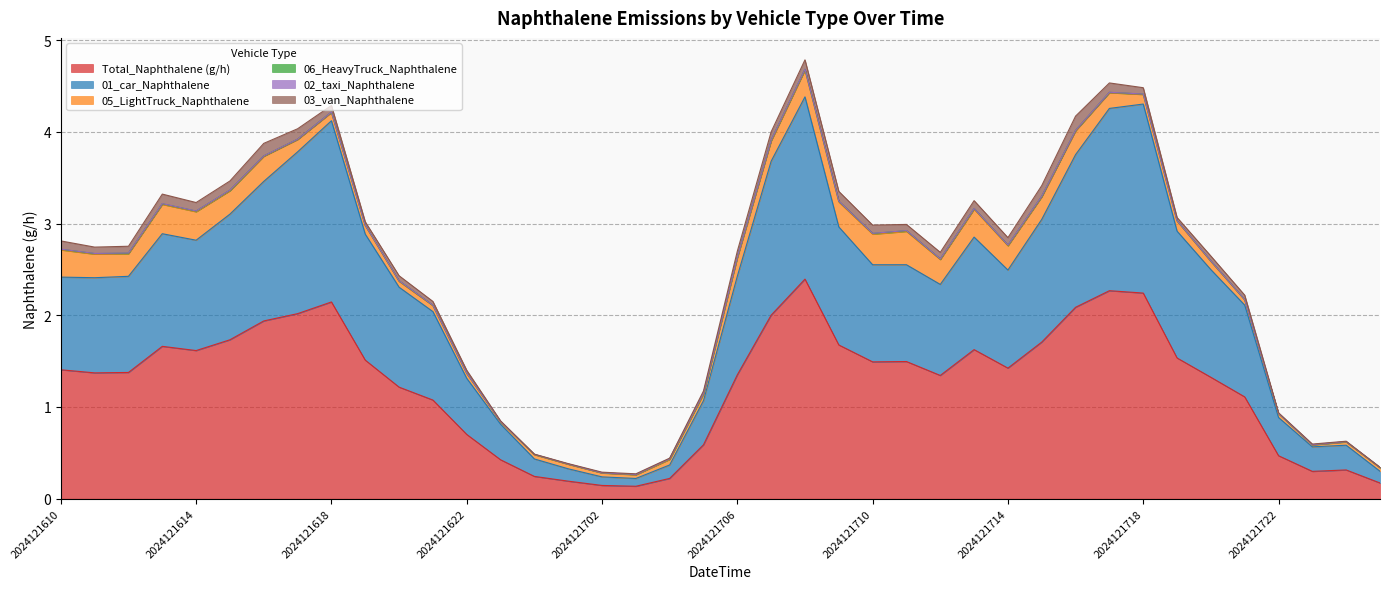

Is it true that 01_car_Naphthalene equals 1.3 at 2024121715?

True